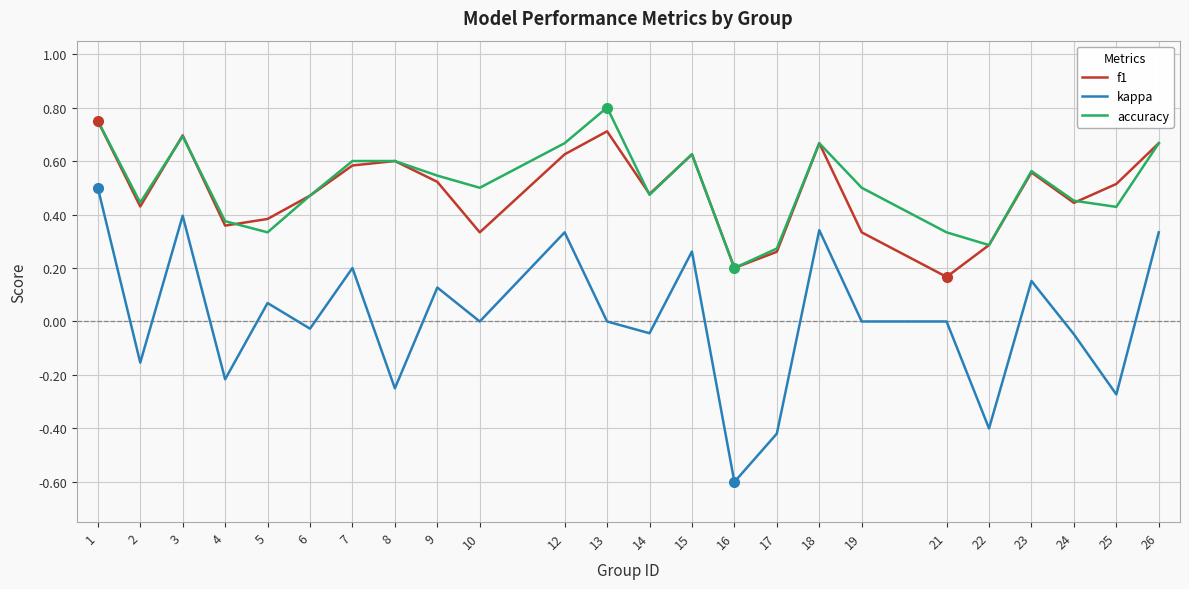

True or false: f1 has a value of 0.7 at 13.

True